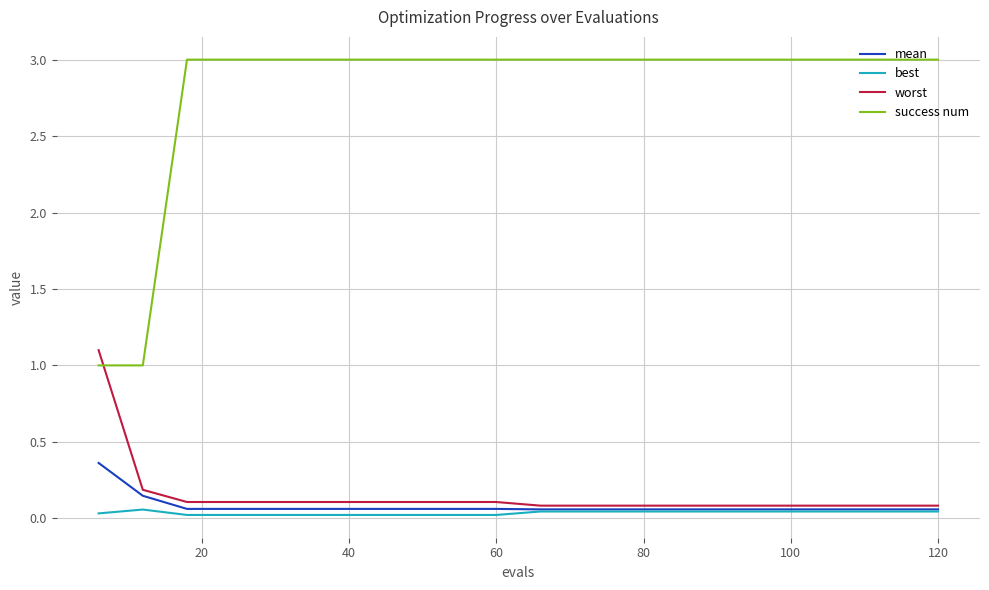

Rank the series by their maximum value, from lowest to highest.

best, mean, worst, success num